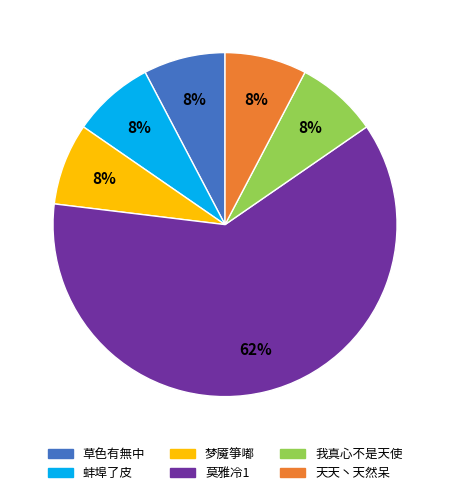

Which slice represents more than half of the pie?

莫雅冷1